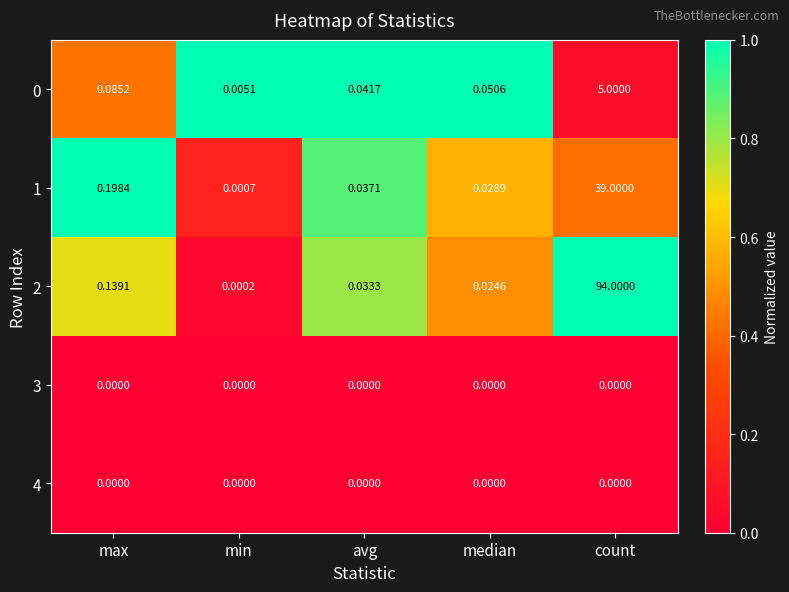

How many categories are shown in the chart?

5